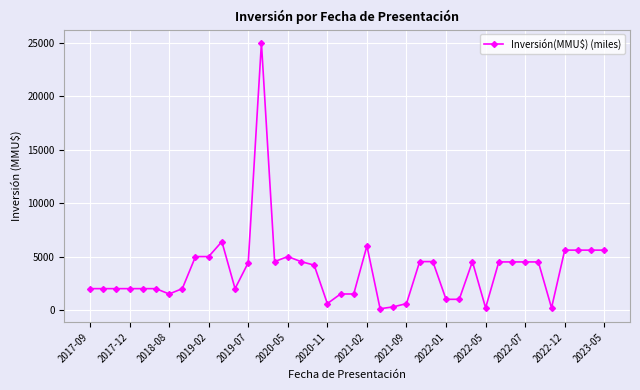

True or false: the data has more than 1 interior local peaks.

True